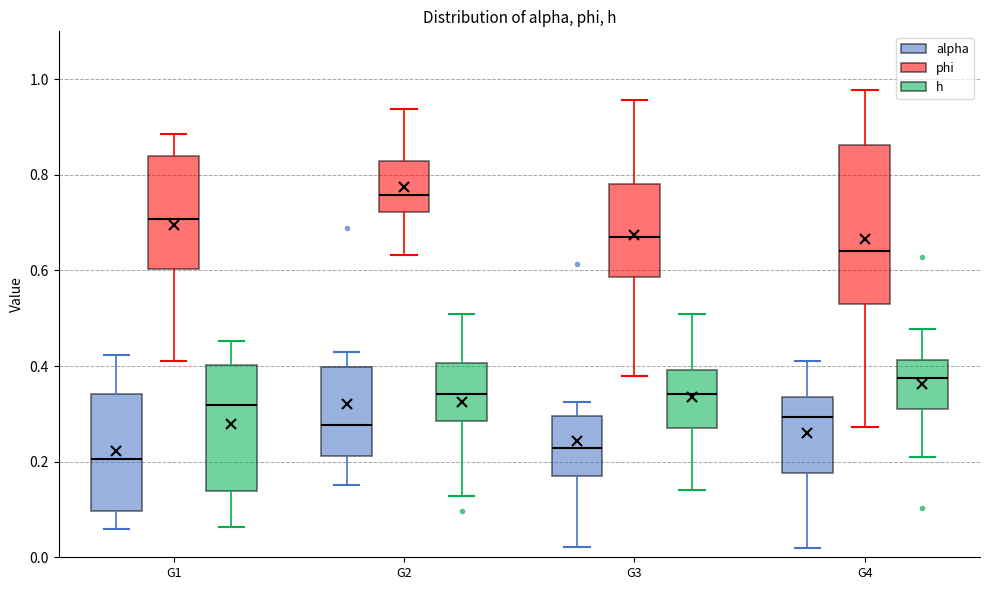

Reading left to right, read every box against the y-axis: the position of its median line, the range the box covers, and the ends of its whiskers. The values are not printed on the chart, so give them approximately, as read against the axis.

G1 (alpha): median 0.20, box 0.10 to 0.34, whiskers 0.06 to 0.42
G1 (phi): median 0.70, box 0.60 to 0.84, whiskers 0.42 to 0.88
G1 (h): median 0.32, box 0.14 to 0.40, whiskers 0.06 to 0.46
G2 (alpha): median 0.28, box 0.22 to 0.40, whiskers 0.16 to 0.42
G2 (phi): median 0.76, box 0.72 to 0.82, whiskers 0.64 to 0.94
G2 (h): median 0.34, box 0.28 to 0.40, whiskers 0.12 to 0.50
G3 (alpha): median 0.22, box 0.16 to 0.30, whiskers 0.02 to 0.32
G3 (phi): median 0.66, box 0.58 to 0.78, whiskers 0.38 to 0.96
G3 (h): median 0.34, box 0.26 to 0.40, whiskers 0.14 to 0.50
G4 (alpha): median 0.30, box 0.18 to 0.34, whiskers 0.02 to 0.42
G4 (phi): median 0.64, box 0.52 to 0.86, whiskers 0.28 to 0.98
G4 (h): median 0.38, box 0.30 to 0.42, whiskers 0.22 to 0.48